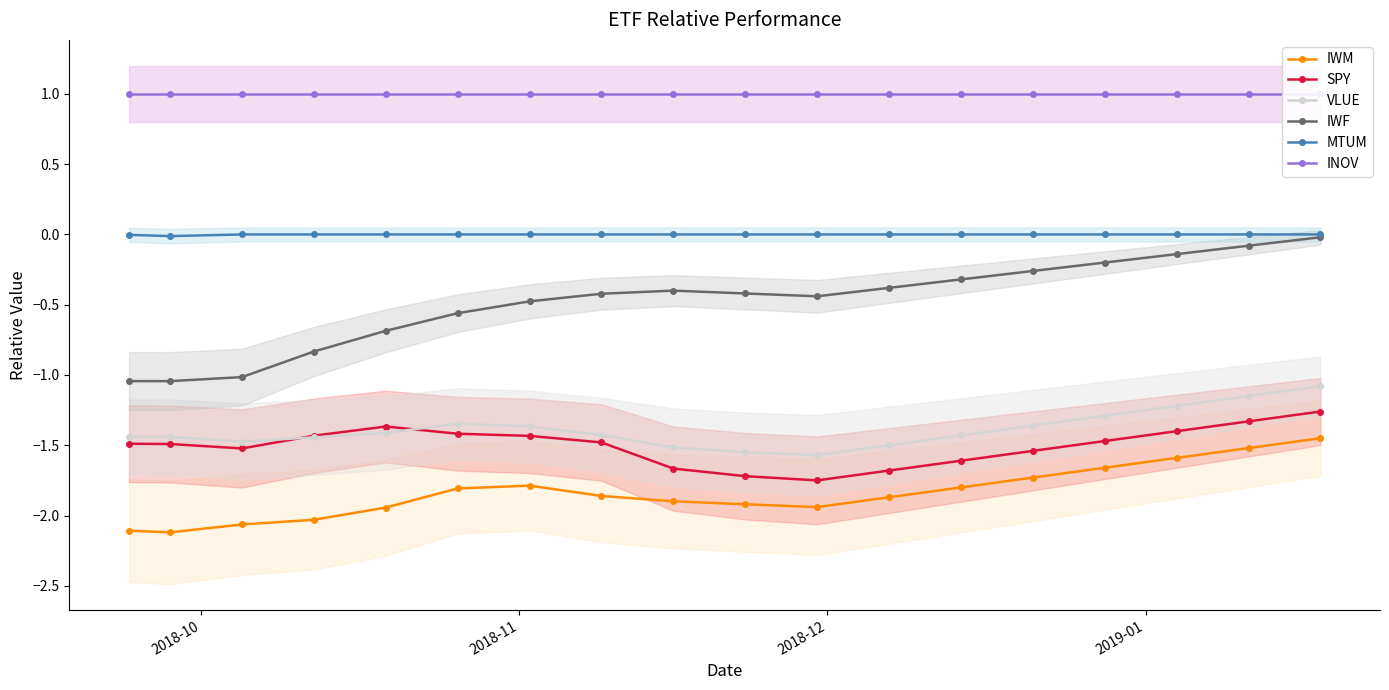

True or false: MTUM and VLUE intersect in this chart.

False